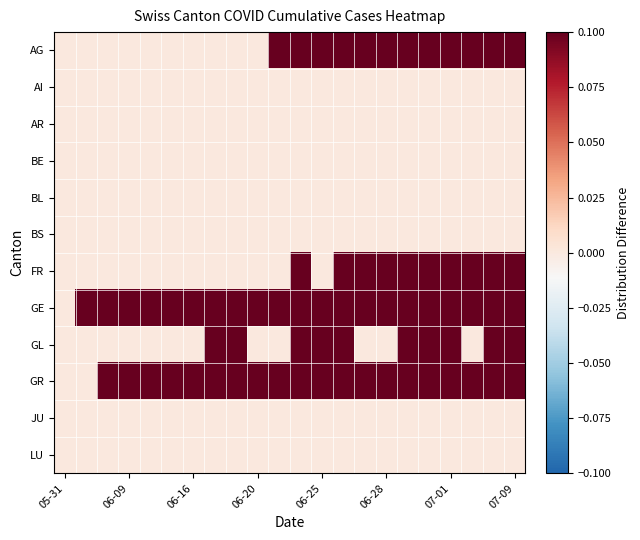

At how many categories does at least one series exceed 0?

21